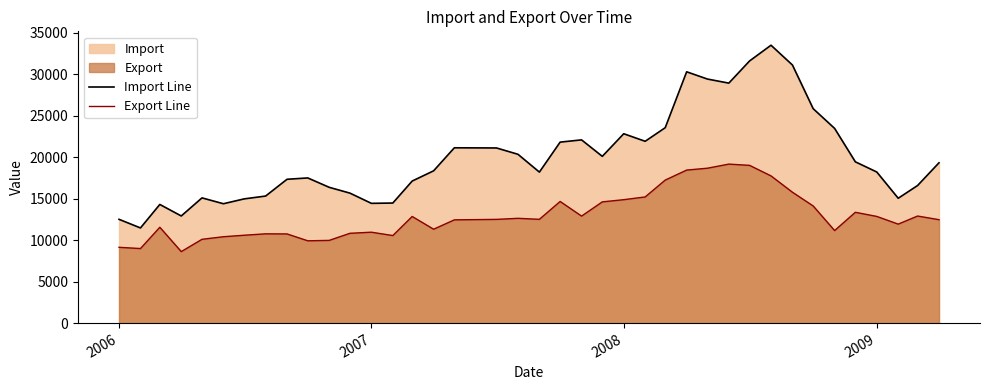

What is the approximate value of Export Line at 2008?

14888.7